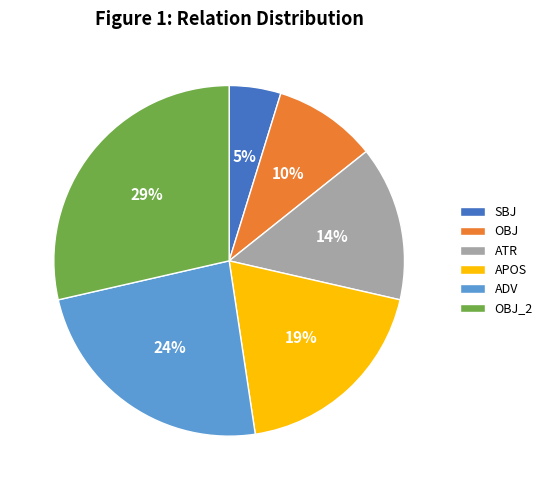

Is the sum of ADV and APOS greater than half?

No